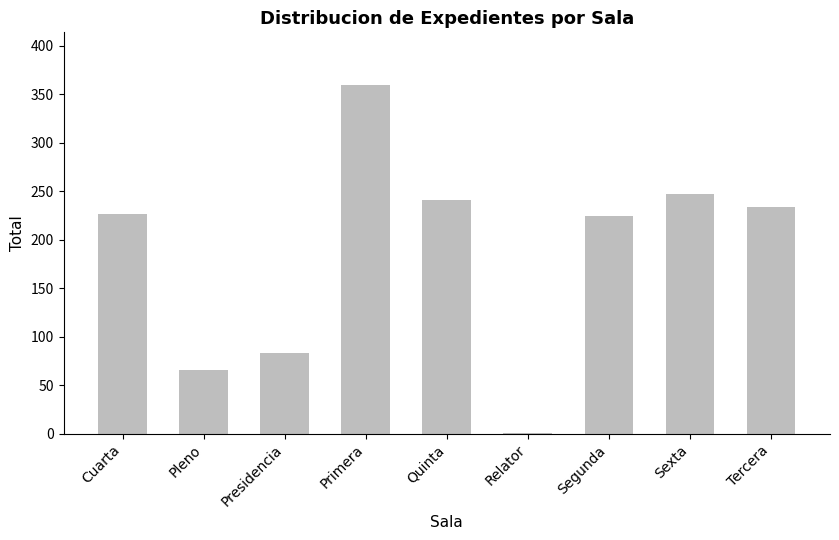

What is the sum of all values?

1684